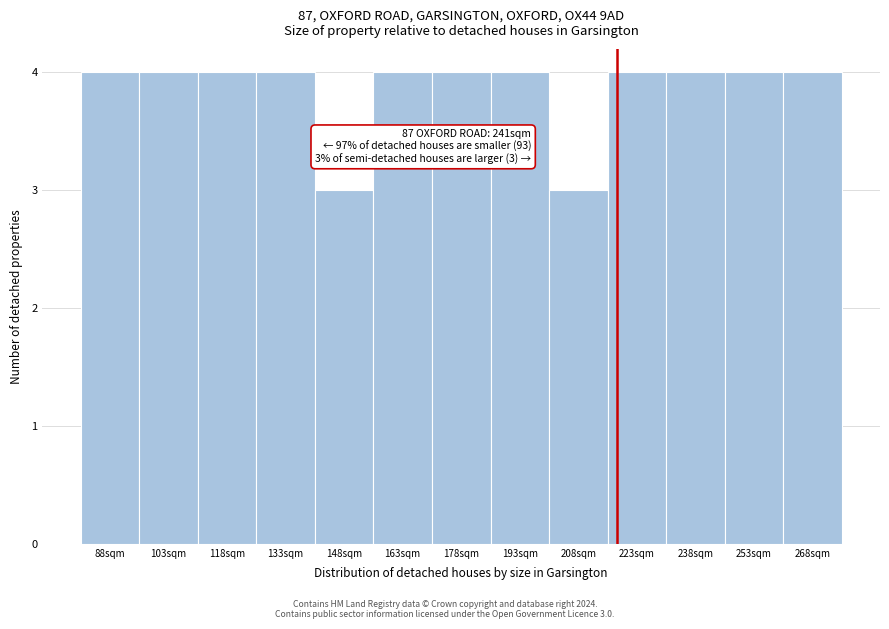

Reading left to right, list all the values displayed in this chart.

88sqm=4	103sqm=4	118sqm=4	133sqm=4	148sqm=3	163sqm=4	178sqm=4	193sqm=4	208sqm=3	223sqm=4	238sqm=4	253sqm=4	268sqm=4